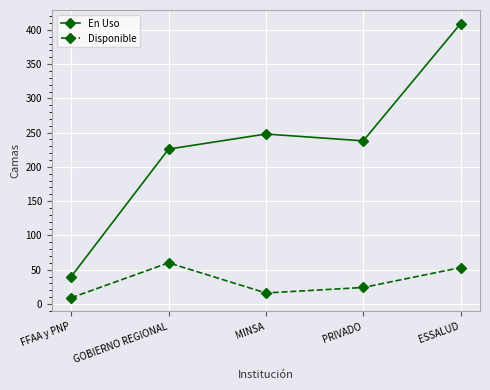

What is the sum of the En Uso values at MINSA and ESSALUD?

657